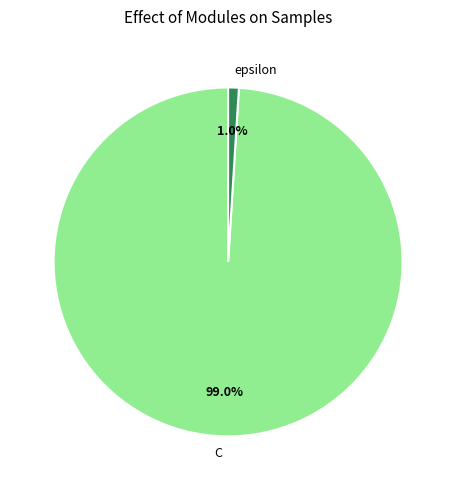

Does any single category account for the majority?

Yes